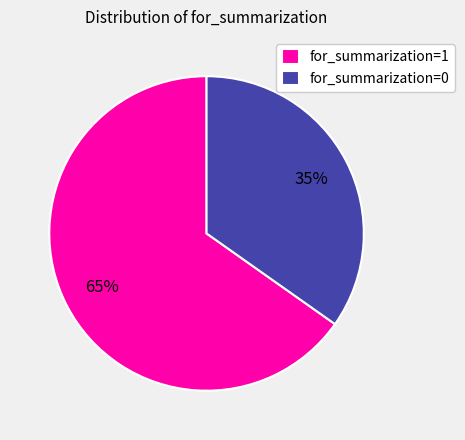

To the nearest percent, what portion does for_summarization=1 represent?

65%